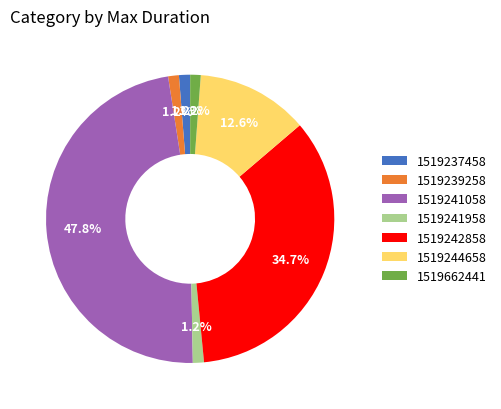

Which category has the biggest portion of the pie?

1519241058